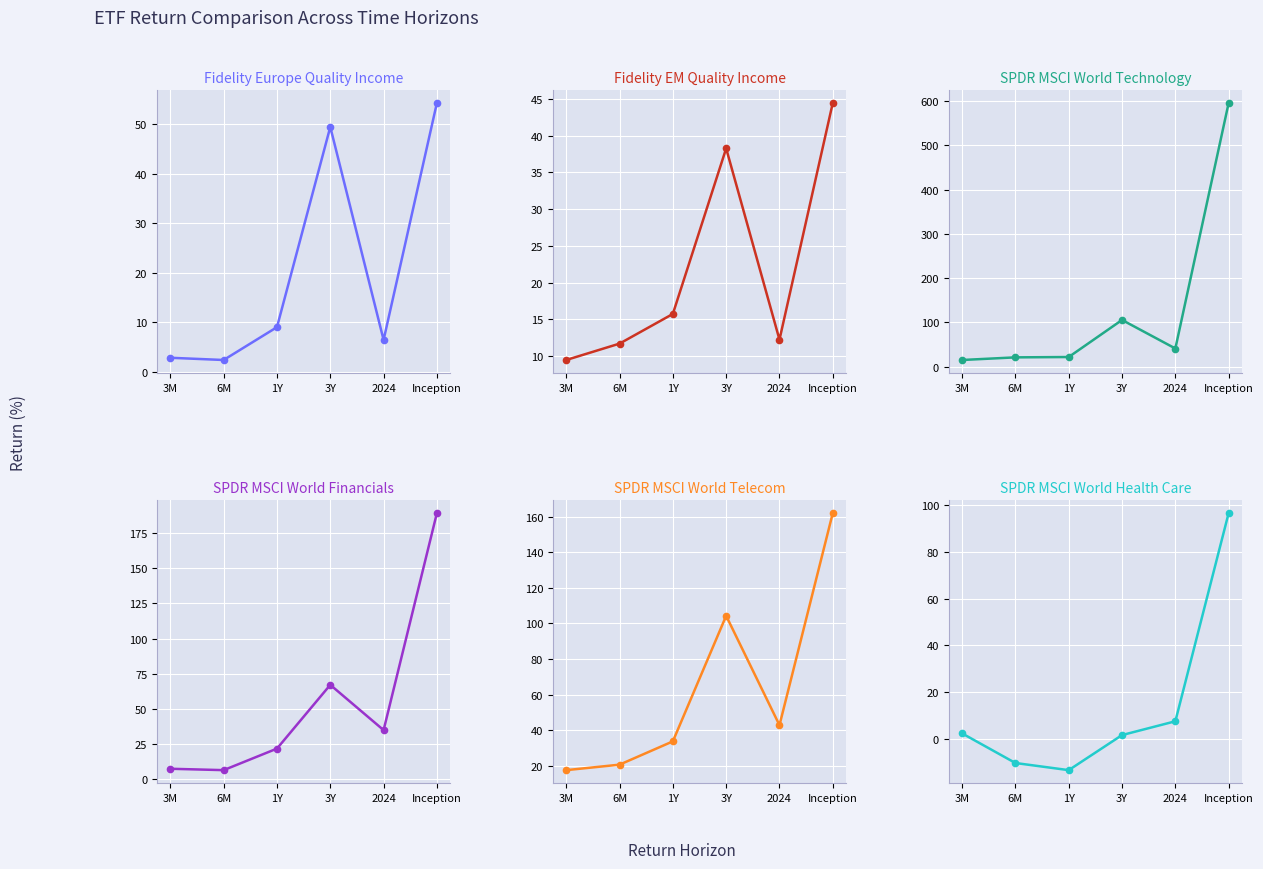

In SPDR MSCI World Technology, how many points are lower than both neighbors (excluding endpoints)?

1